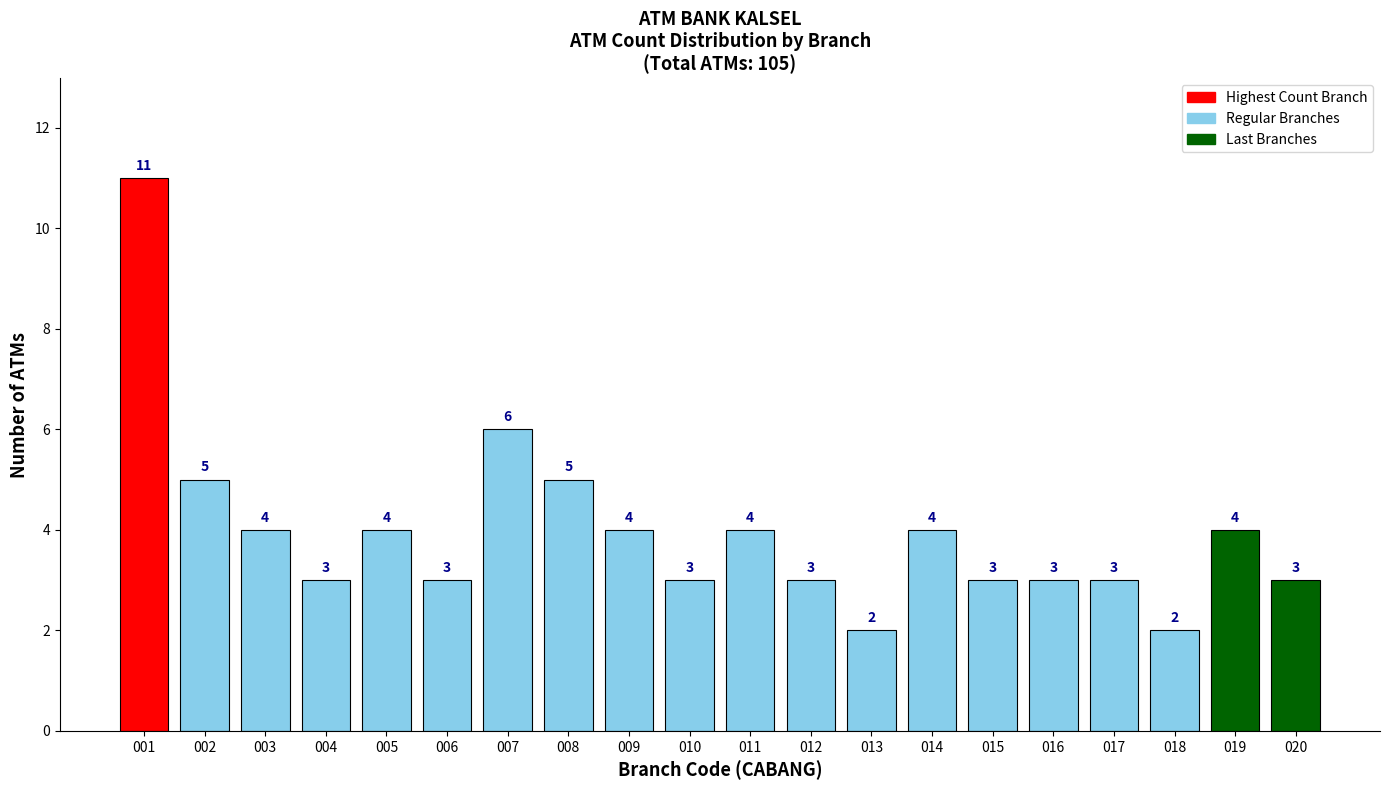

Reading right to left, what are all the values shown in this chart?

3	4	2	3	3	3	4	2	3	4	3	4	5	6	3	4	3	4	5	11